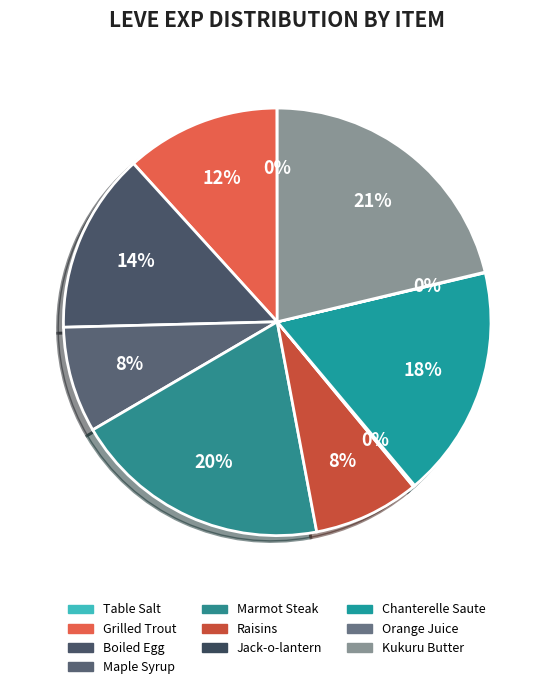

How much of the chart is everything except Maple Syrup?

92.0%